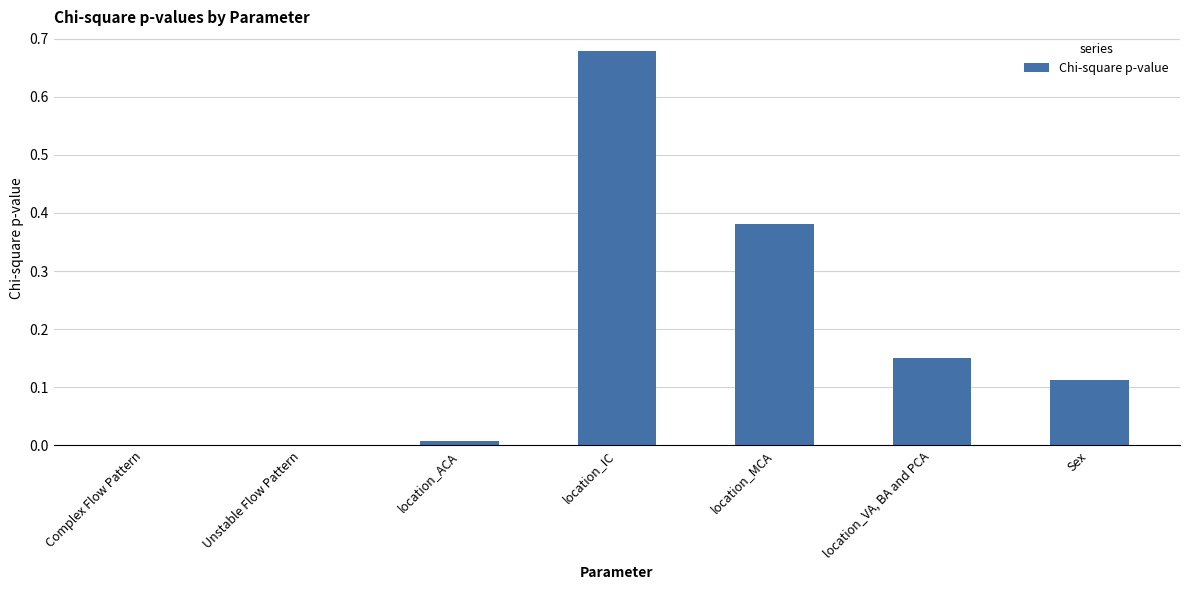

What is the change in value from location_IC to location_MCA?

-0.3